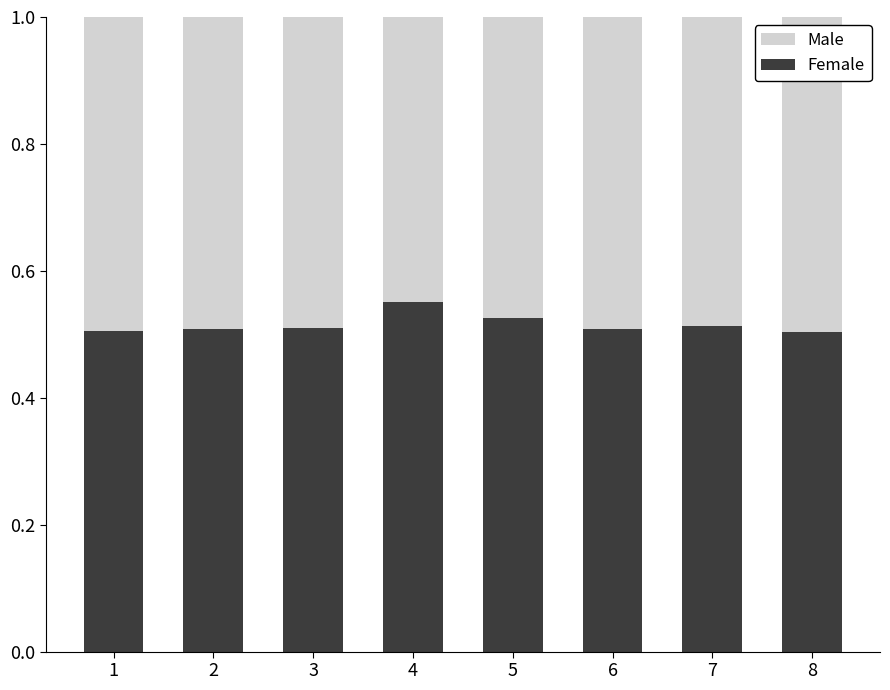

What is the sum of all Female values?

4.1